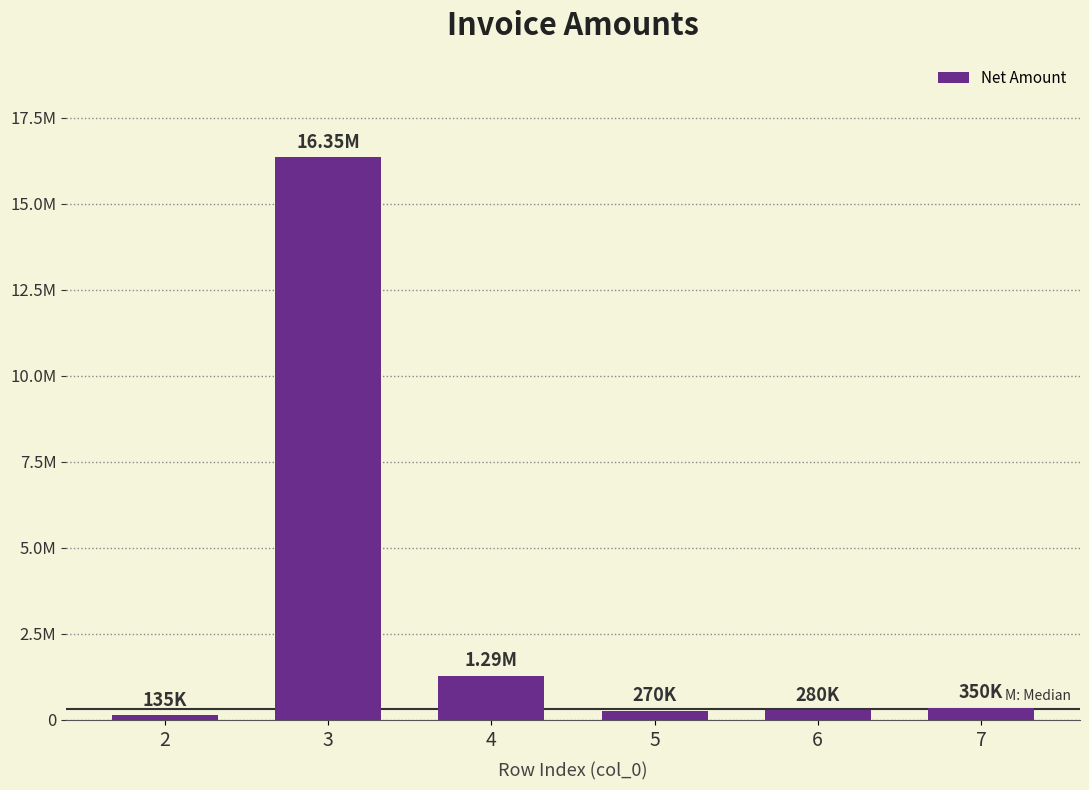

What is the difference between the second highest and minimum values?

1155000